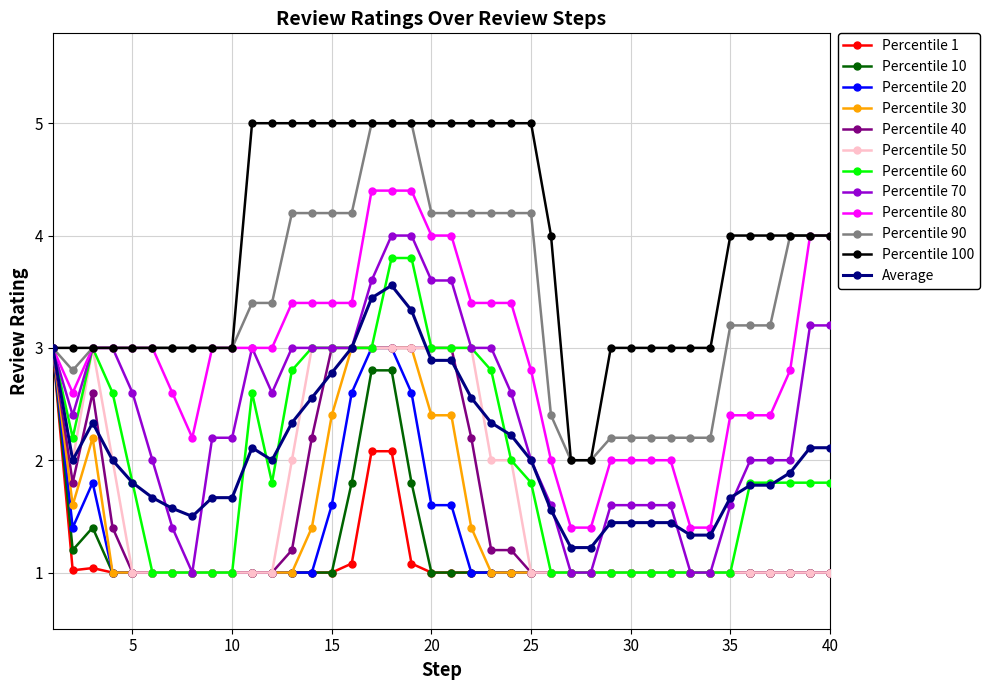

True or false: Average has more than 1 points higher than both neighbors.

True